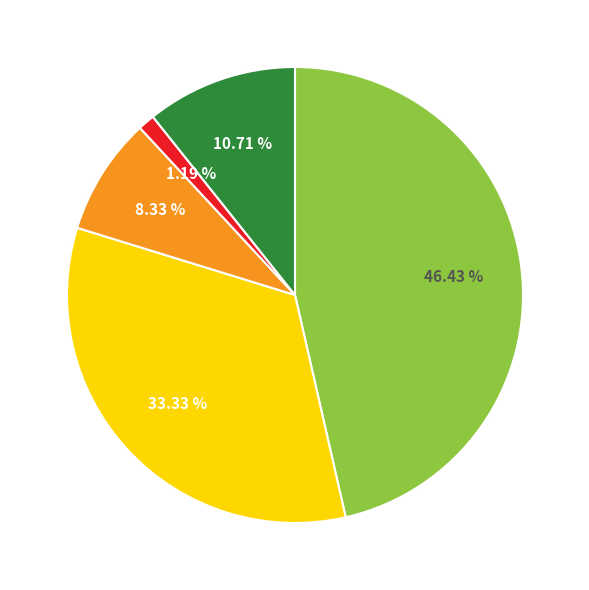

Is there a majority slice in this chart?

No